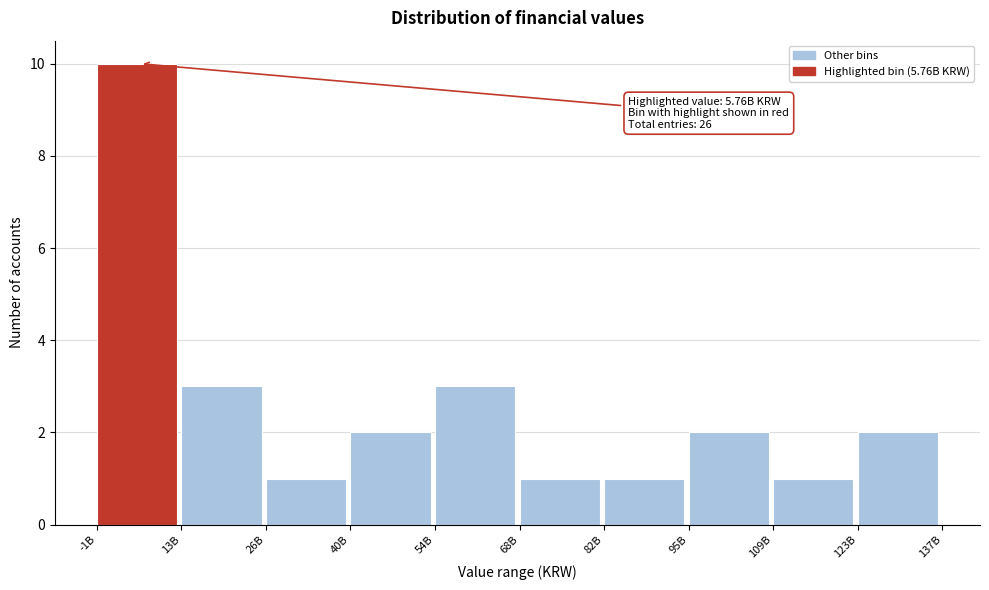

Reading left to right, transcribe all the data shown in this chart.

-1B=10	13B=3	26B=1	40B=2	54B=3	68B=1	82B=1	95B=2	109B=1	123B=2